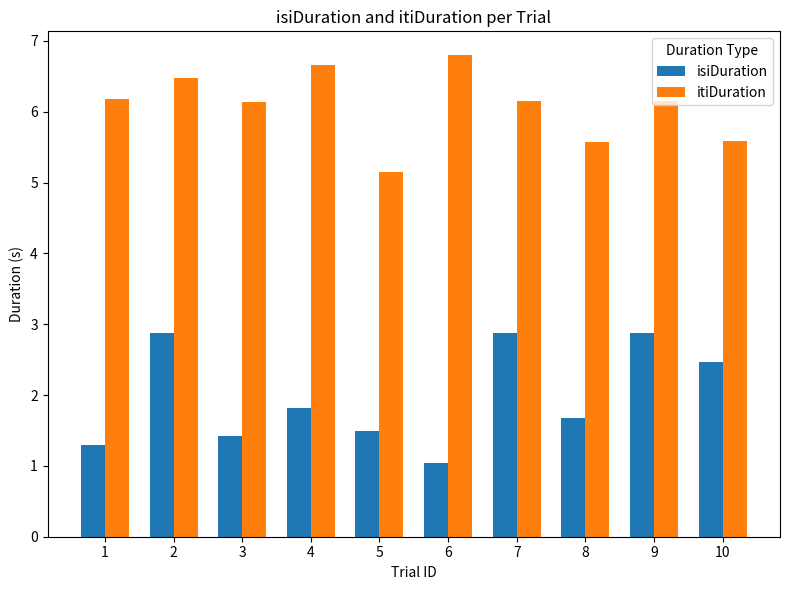

At how many categories does at least one series exceed 6?

7